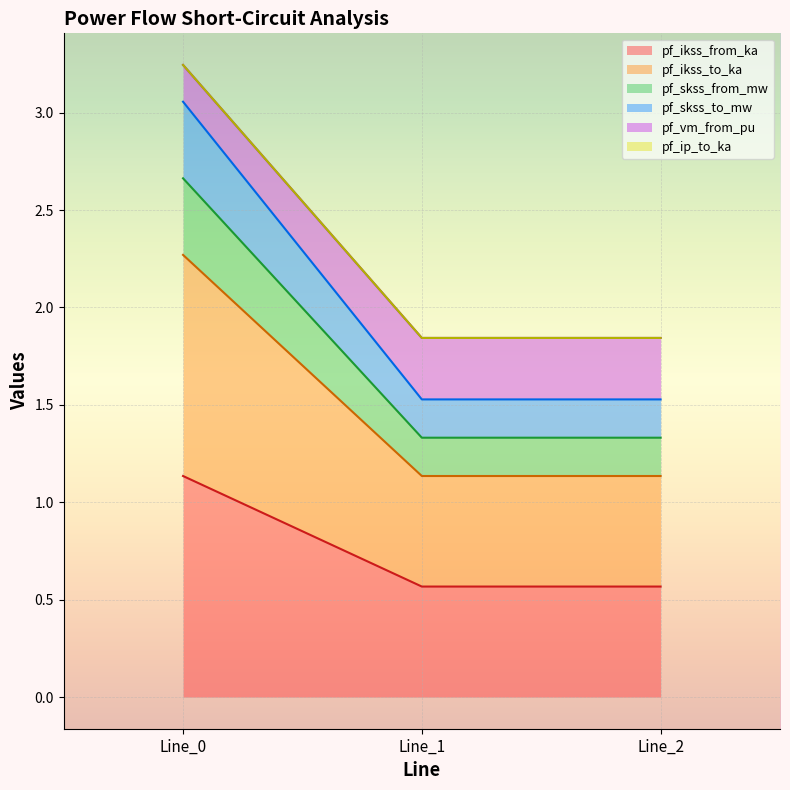

Which series has the largest range (max minus min)?

pf_skss_to_mw